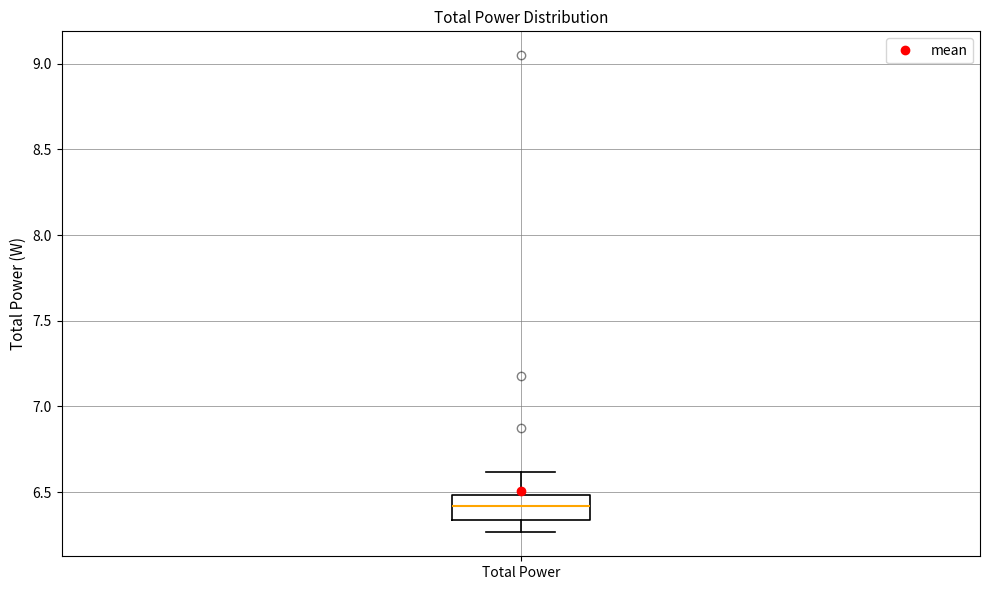

Where is the upper edge of the box for Total Power on the y-axis? The values are not printed on the chart, so give them approximately, as read against the axis.

6.50